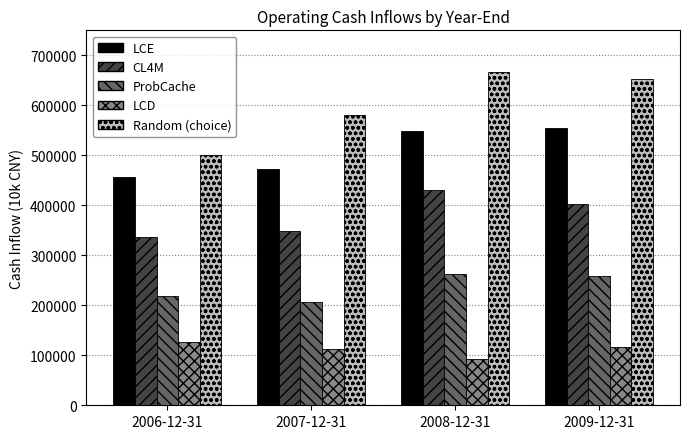

At which label is ProbCache closest to 234383?

2006-12-31